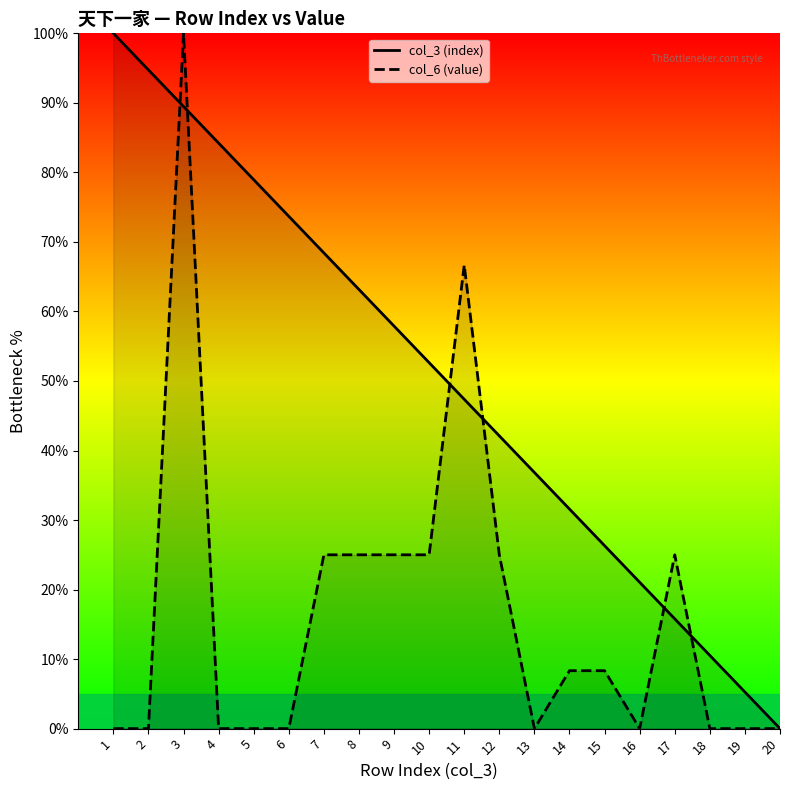

How many values in the col_3 (index) series exceed 52?

10